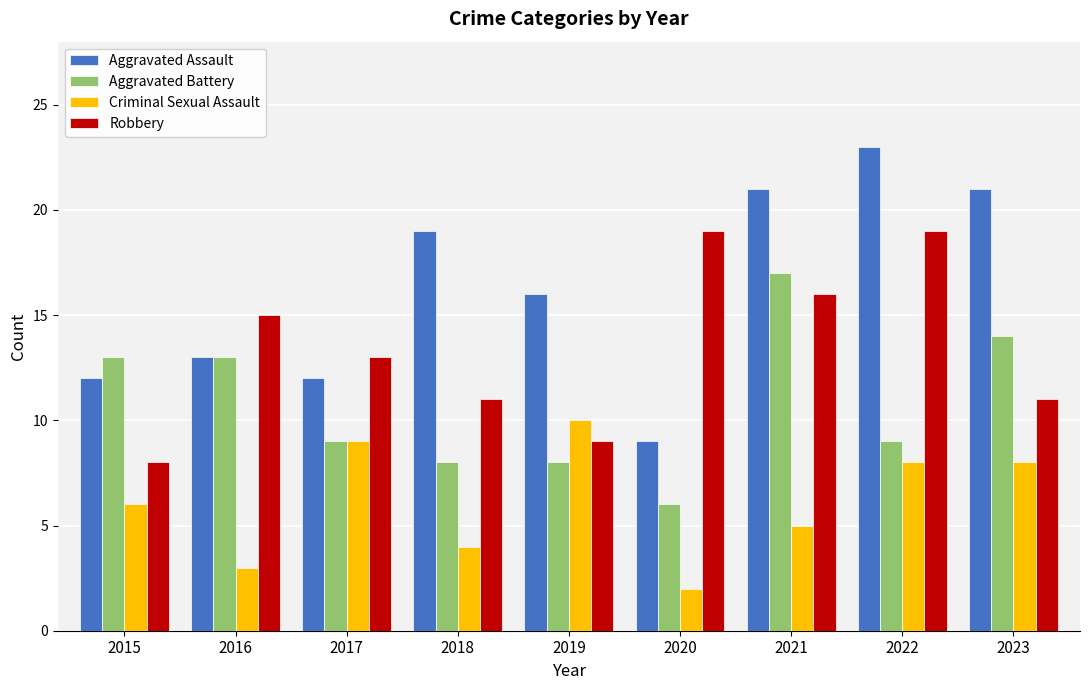

List the series in order of their overall mean, lowest first.

Criminal Sexual Assault, Aggravated Battery, Robbery, Aggravated Assault